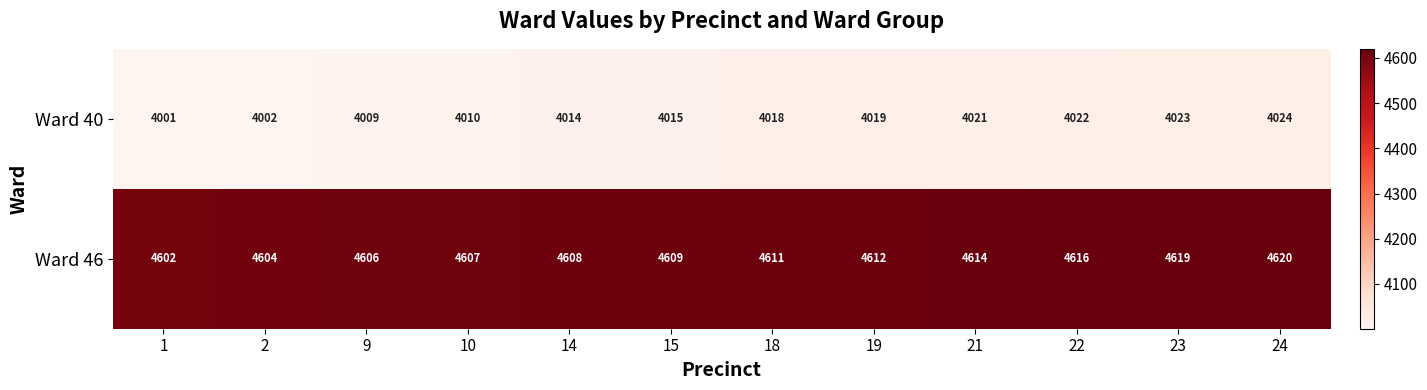

What value does the Ward 40 series have at 9?

4009